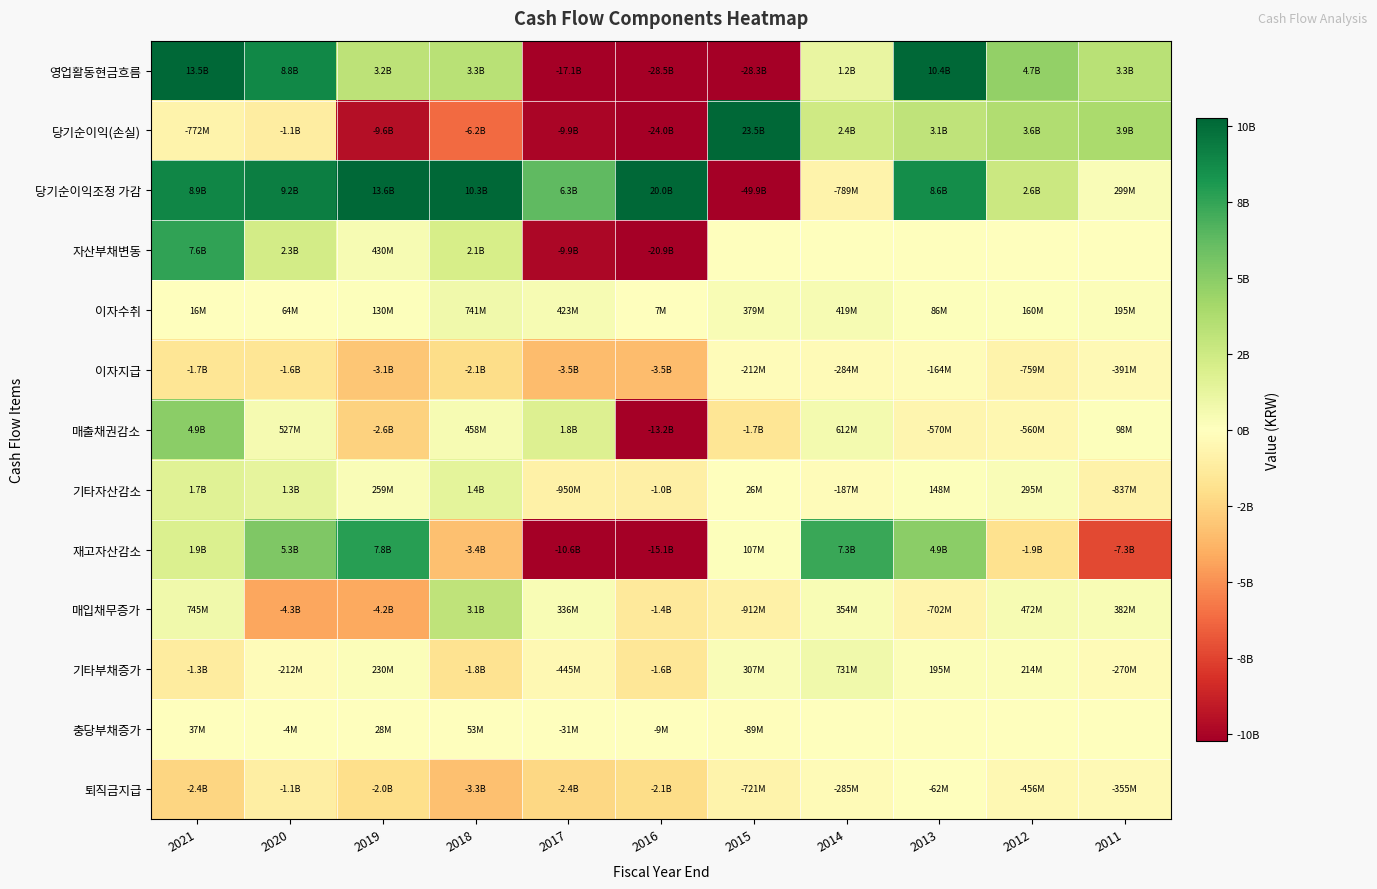

Which series has the largest total across all categories?

당기순이익조정 가감